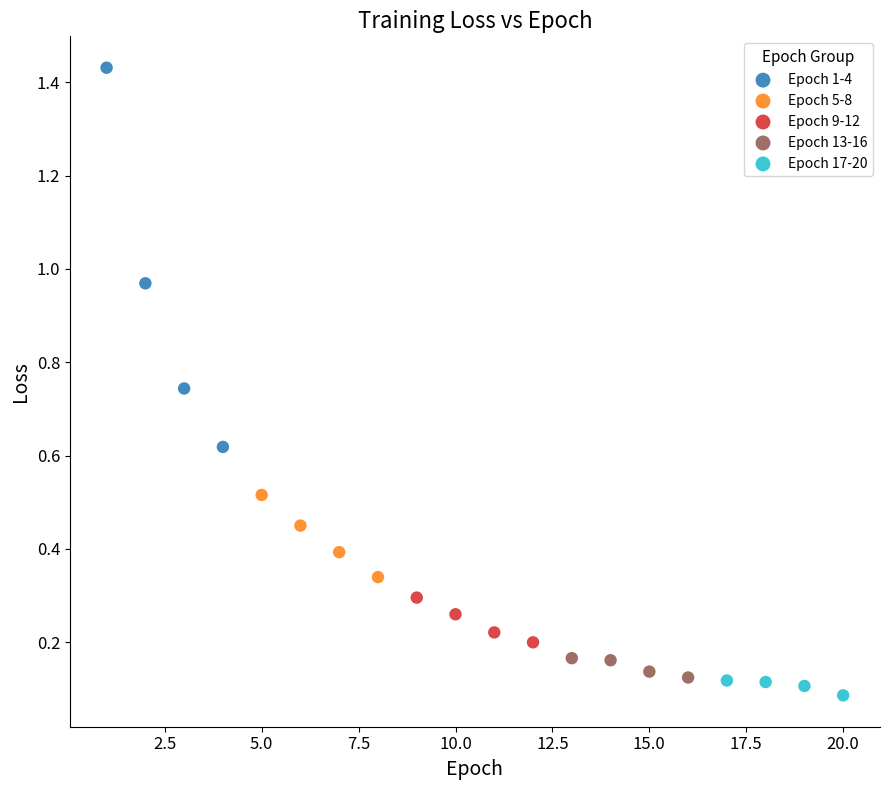

Which series has the largest Y range (max minus min)?

Epoch 1-4